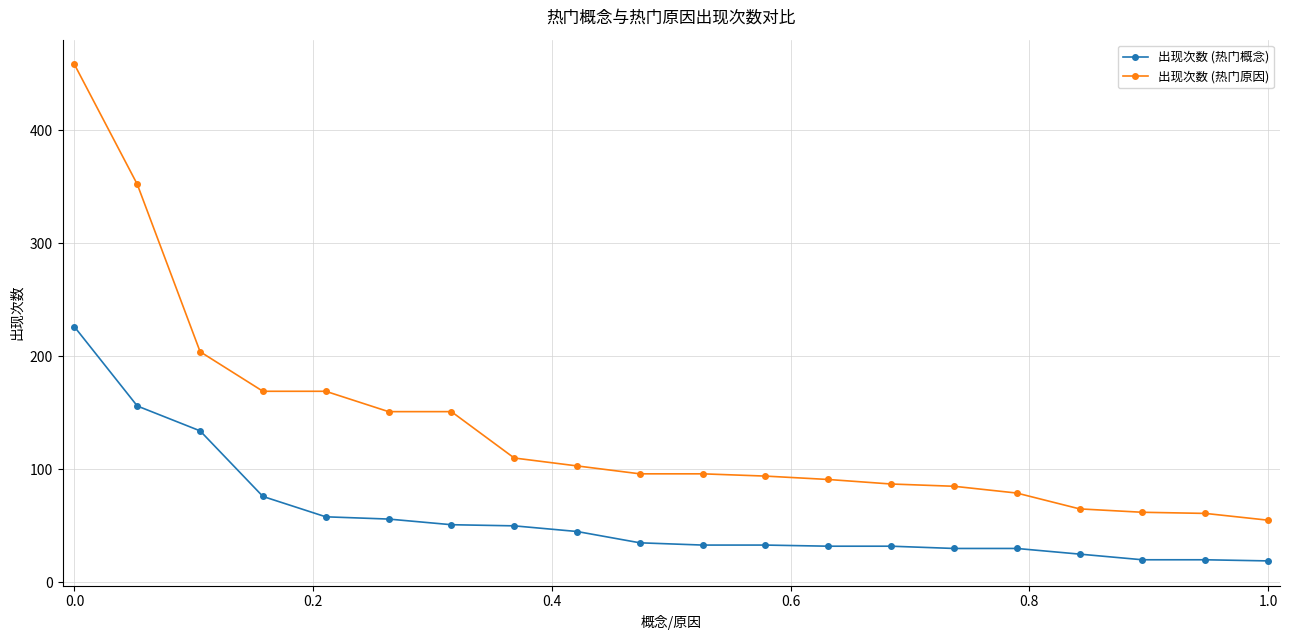

What is the highest value of the 出现次数 (热门概念) series?

226